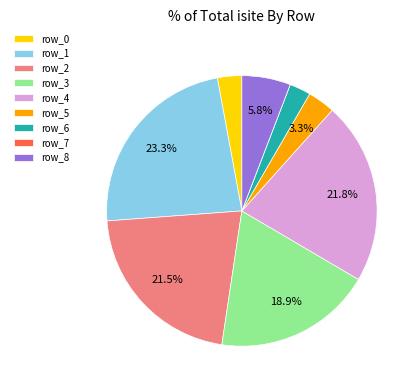

To the nearest percent, what is the combined percentage of row_0 and row_1?

26%